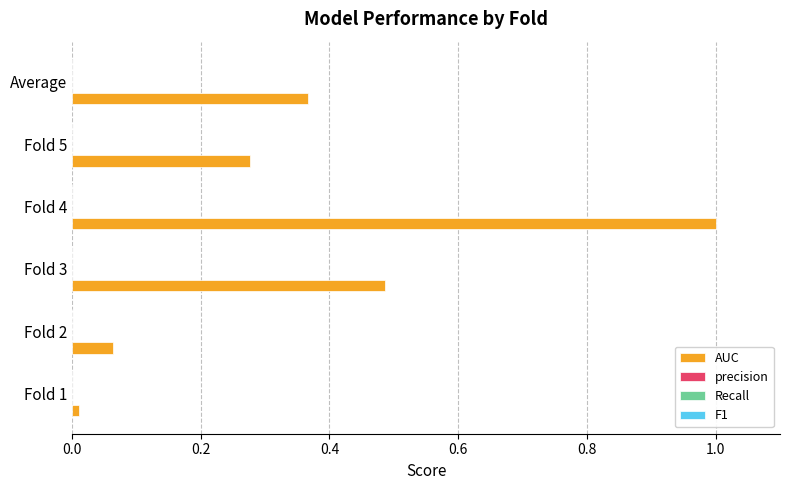

What is the sum of all values?

2.2